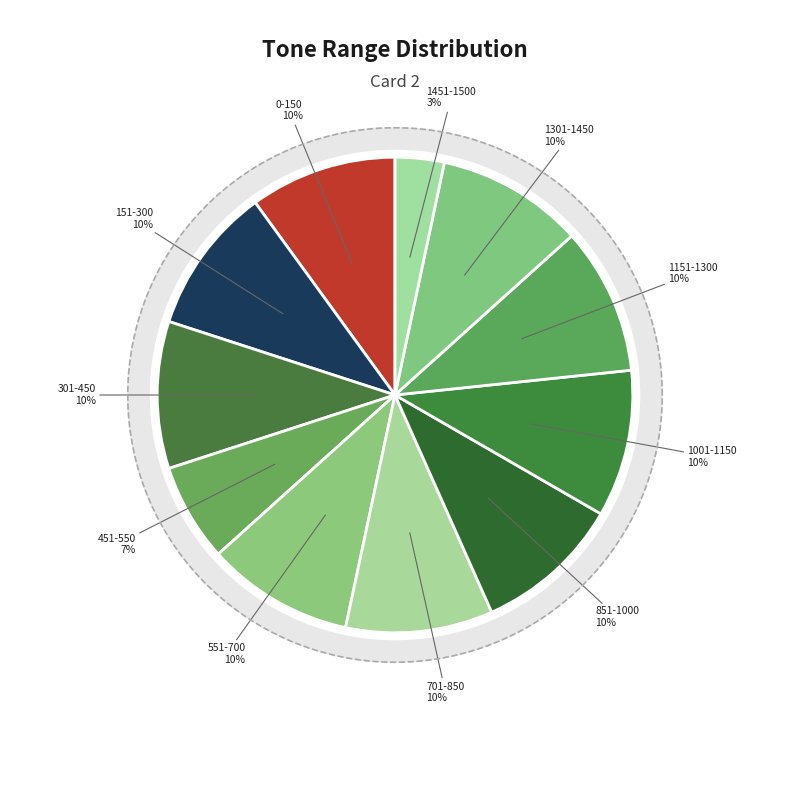

To the nearest percent, what percentage of the pie is 1001-1150?

10%